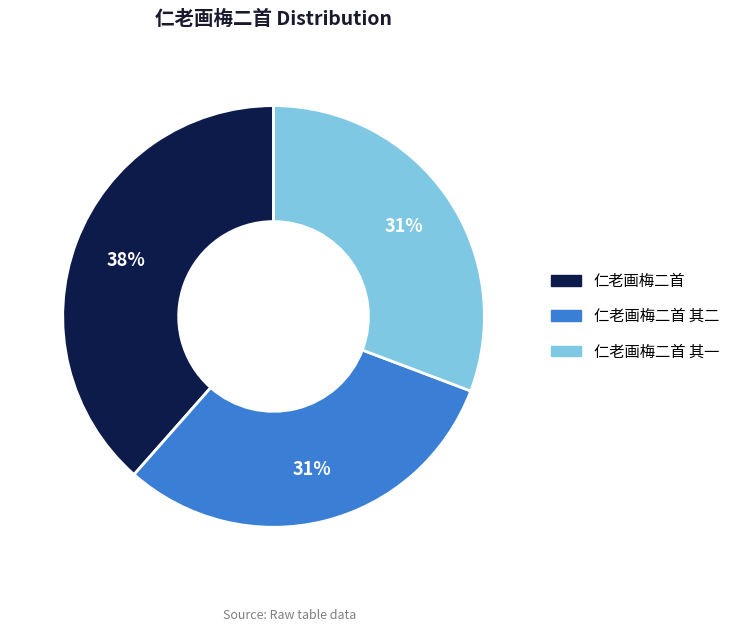

What is the largest slice in the pie chart?

仁老画梅二首